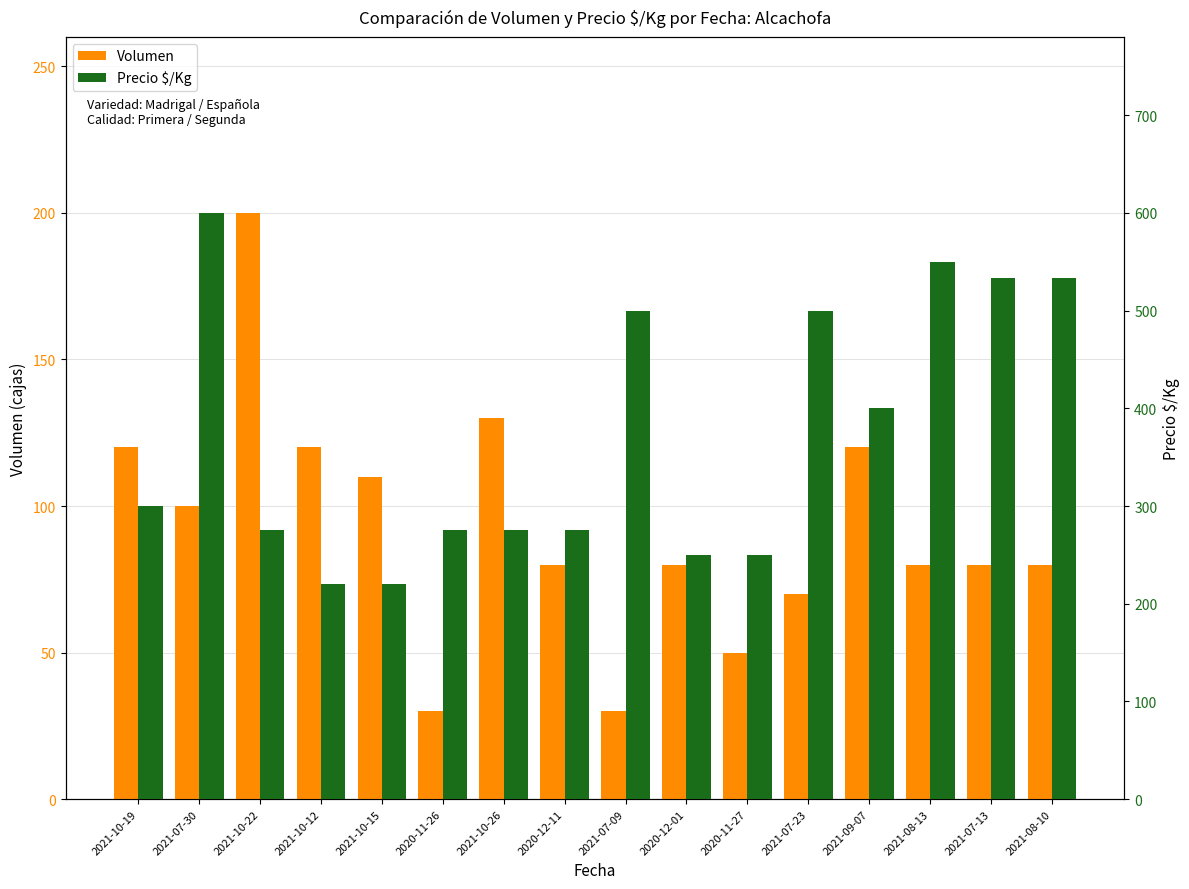

Reading right to left, list all the values displayed in this chart.

Volumen: 2021-08-10=80	2021-07-13=80	2021-08-13=80	2021-09-07=120	2021-07-23=70	2020-11-27=50	2020-12-01=80	2021-07-09=30	2020-12-11=80	2021-10-26=130	2020-11-26=30	2021-10-15=110	2021-10-12=120	2021-10-22=200	2021-07-30=100	2021-10-19=120
Precio $/Kg: 2021-08-10=533	2021-07-13=533	2021-08-13=550	2021-09-07=400	2021-07-23=500	2020-11-27=250	2020-12-01=250	2021-07-09=500	2020-12-11=275	2021-10-26=275	2020-11-26=275	2021-10-15=220	2021-10-12=220	2021-10-22=275	2021-07-30=600	2021-10-19=300